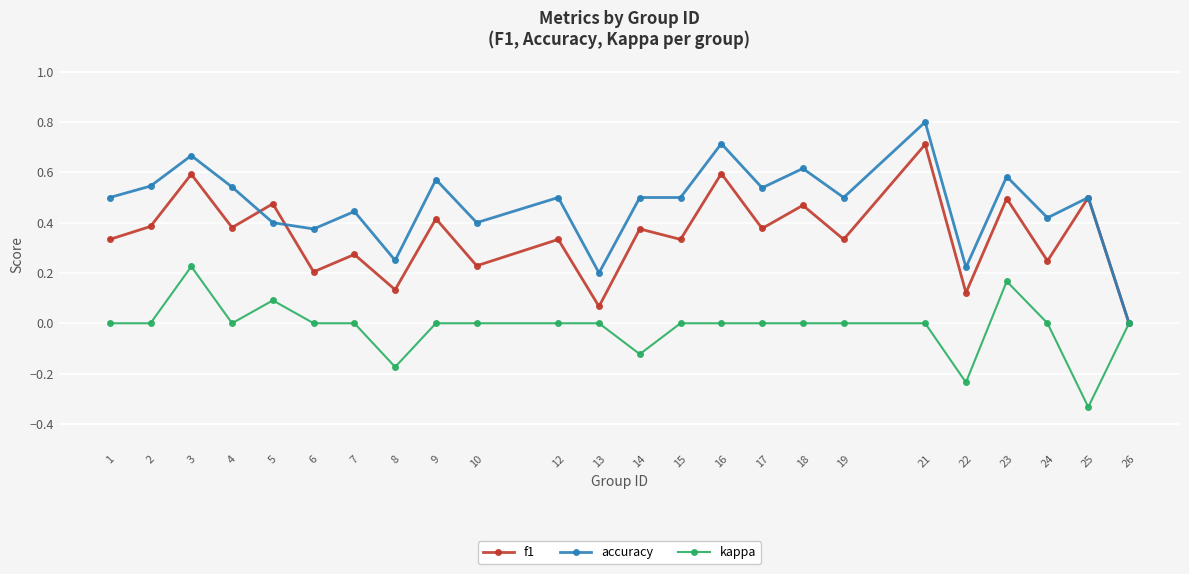

At 6, list the series in order from largest to smallest.

accuracy, f1, kappa